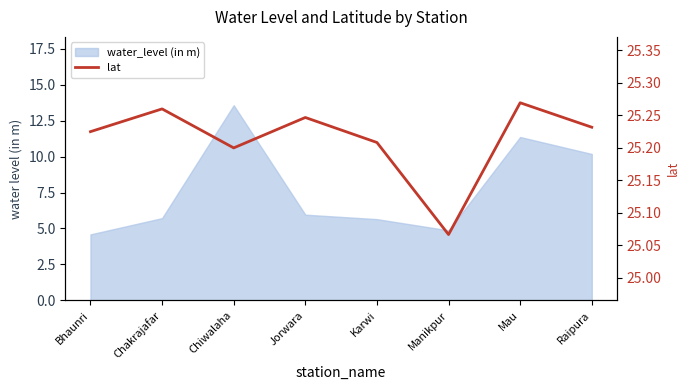

How many points are higher than both their immediate neighbors (excluding endpoints)?

3